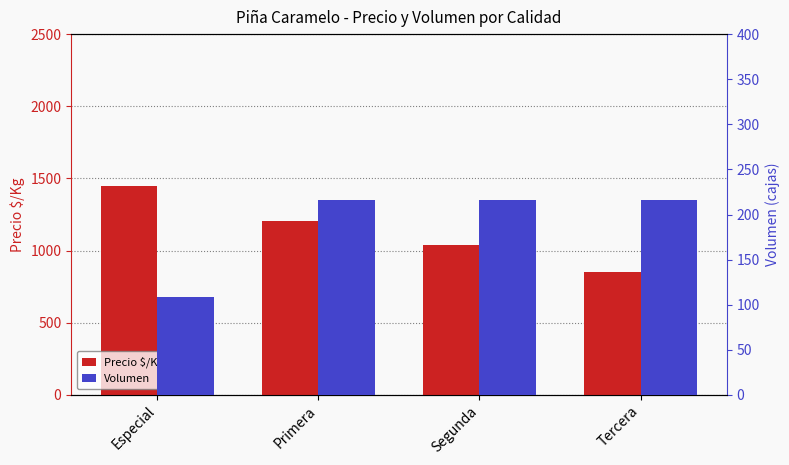

Does the chart contain stacked bars?

No